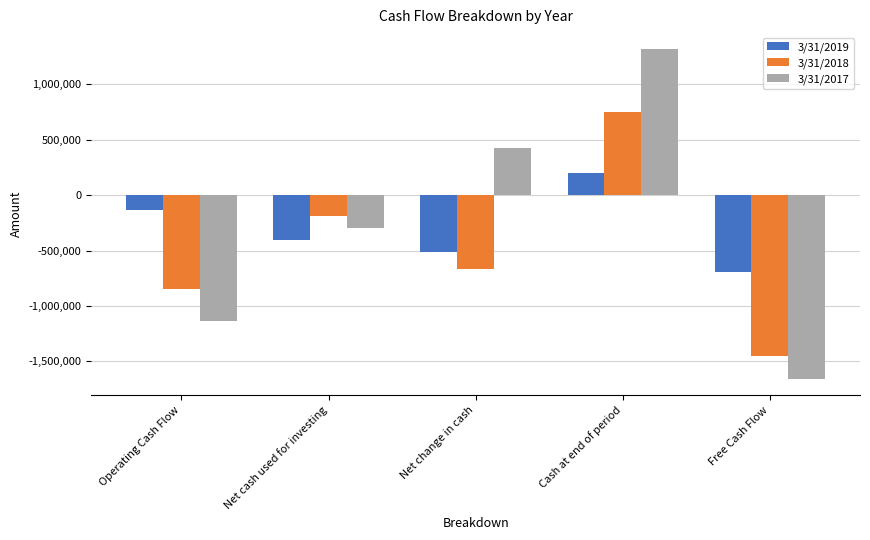

Is the value of 3/31/2017 at Net change in cash greater than the value of 3/31/2019 at Net cash used for investing?

Yes